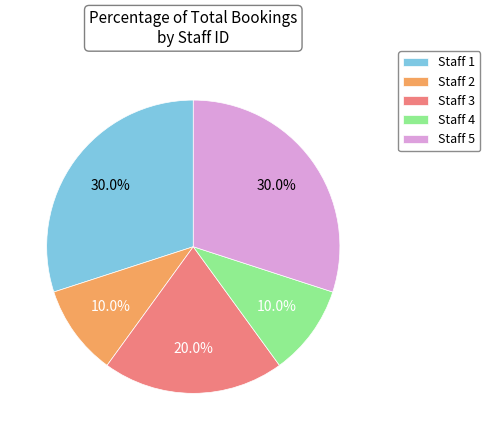

Is it true that Staff 2 is 1% of the pie?

False